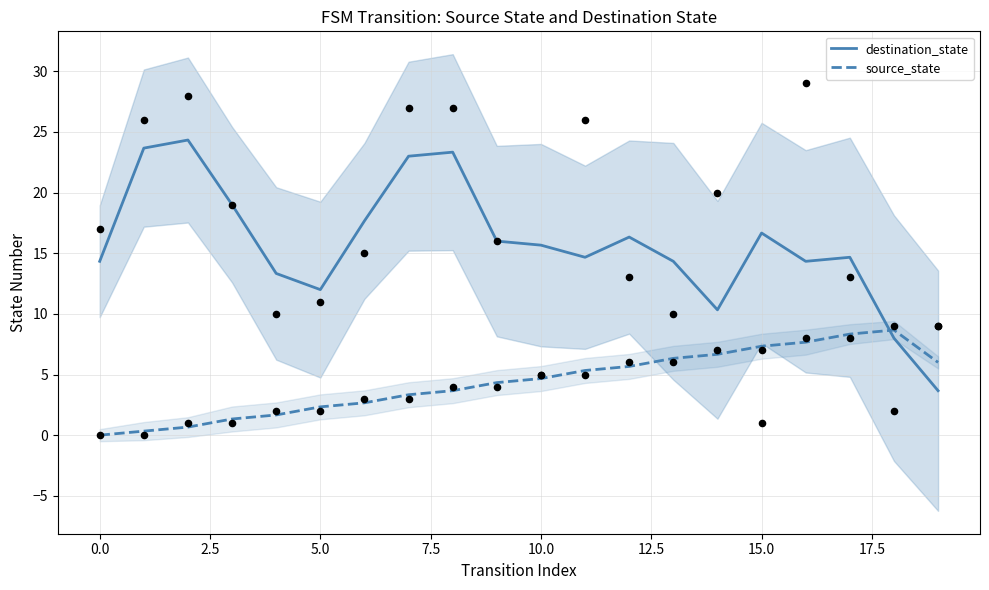

Which series has the widest spread of Y values?

destination_state